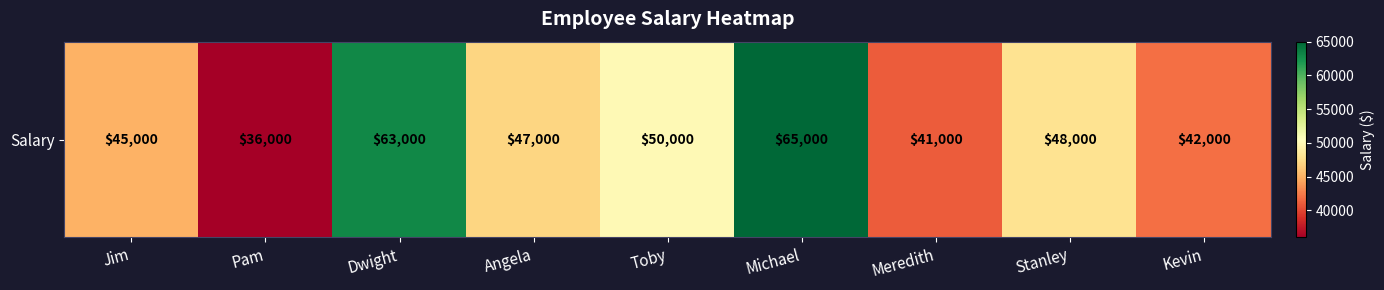

Which label corresponds to the largest value in the chart?

Michael